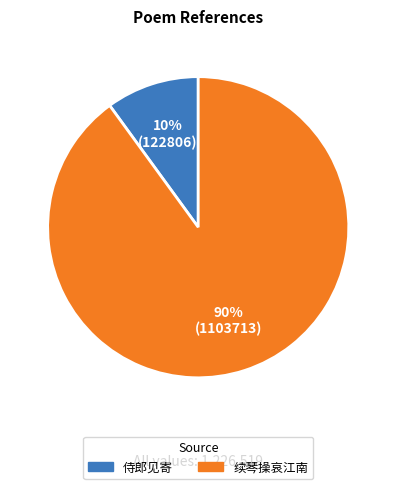

Is there a majority slice in this chart?

Yes